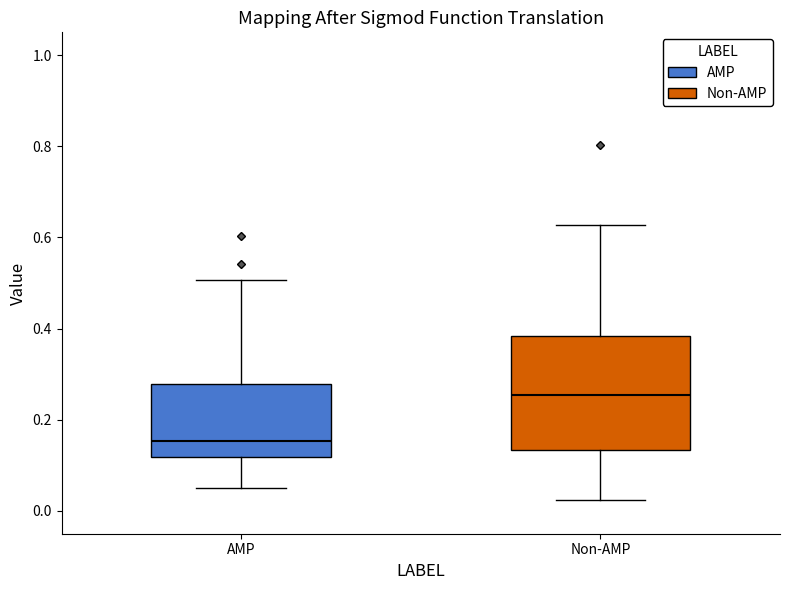

Which box has the lowest median line?

AMP